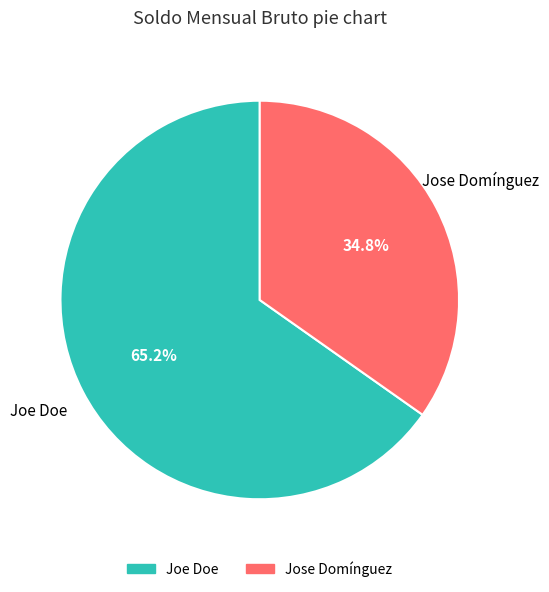

Approximately how many times larger is the value at Jose Domínguez compared to Joe Doe?

0.5